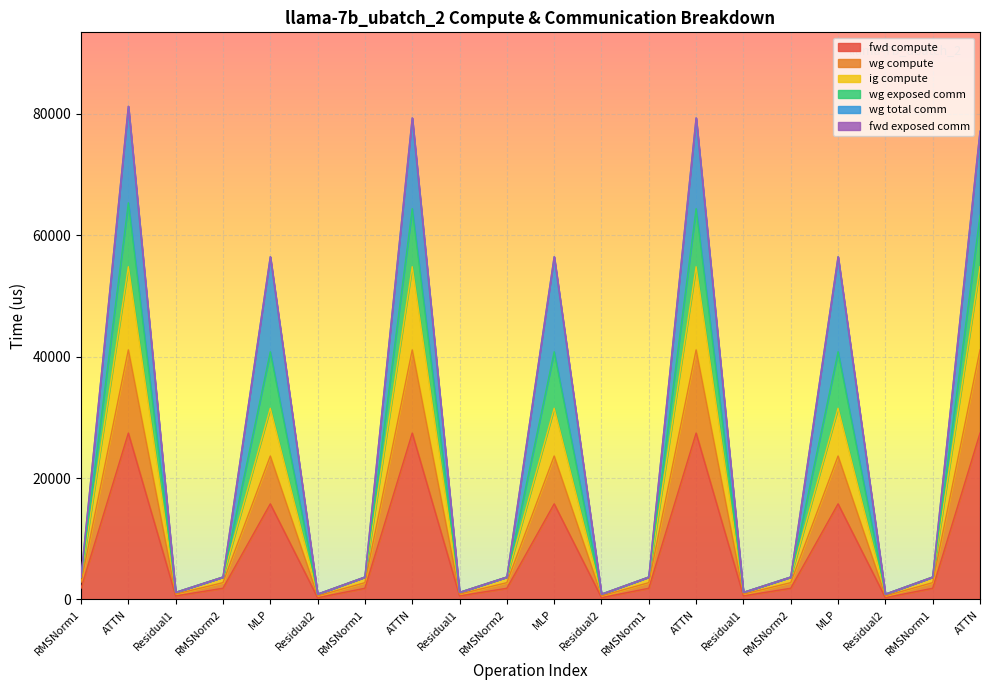

True or false: fwd compute has a value of 7697.5 at MLP.

False